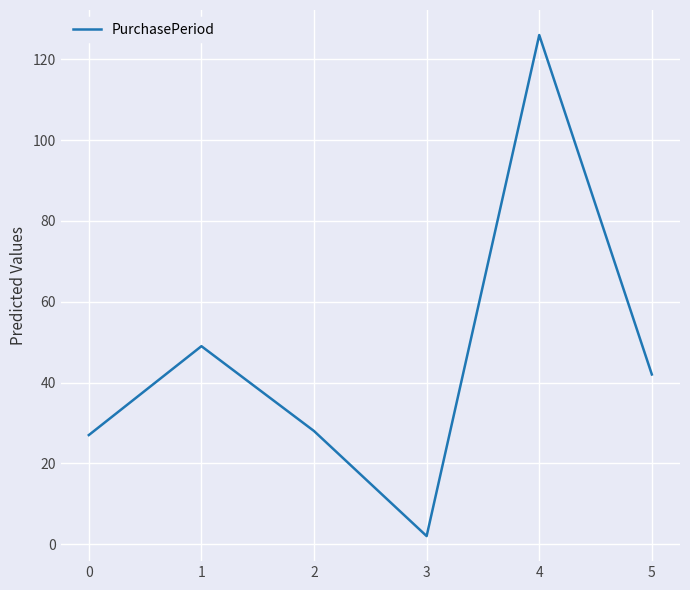

What is the difference between the second highest and minimum values?

47